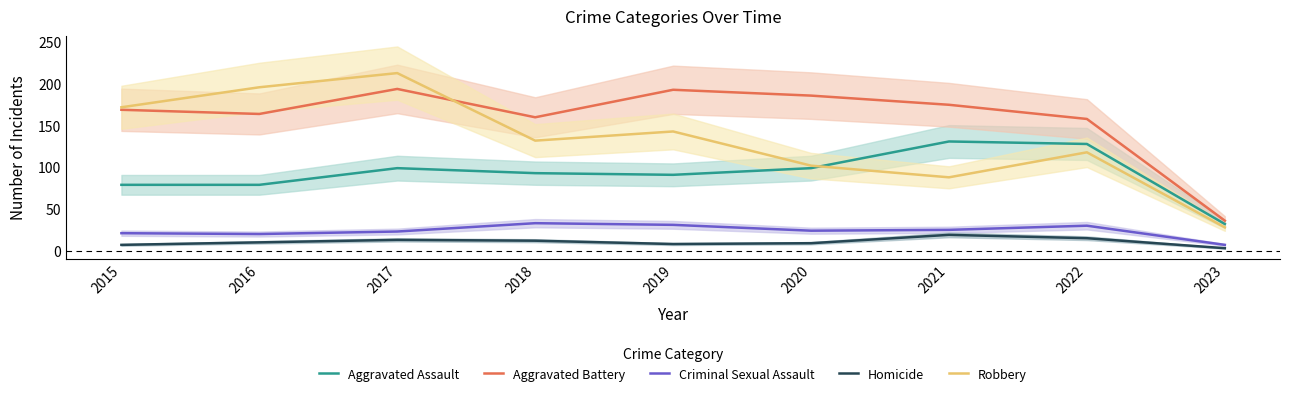

How many values in the Homicide series are below 10?

4